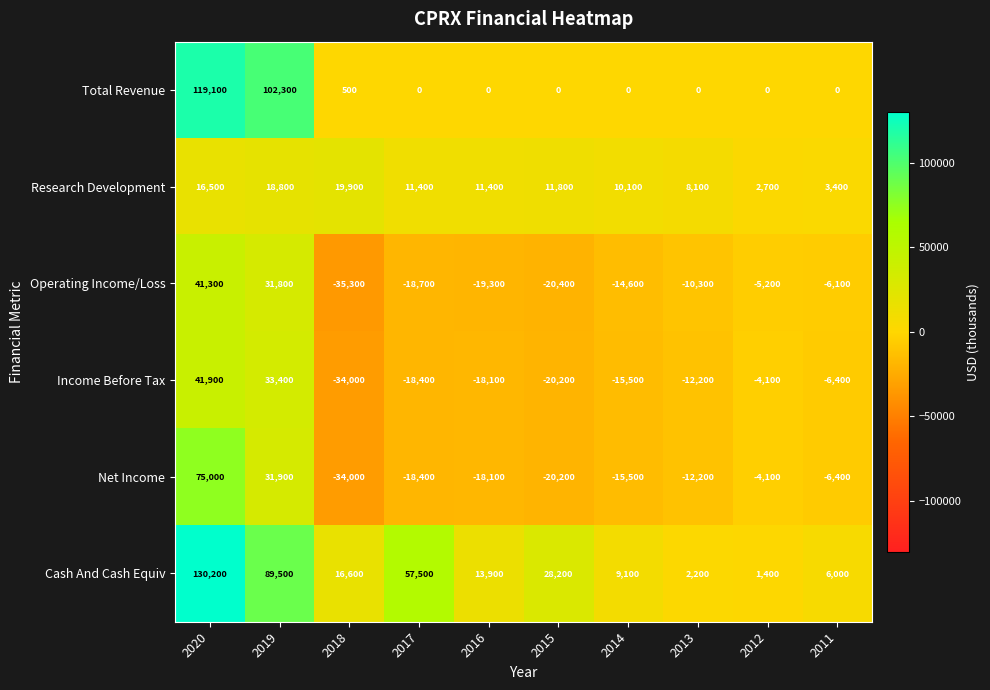

What is the difference between the highest and lowest values at 2011?

12400